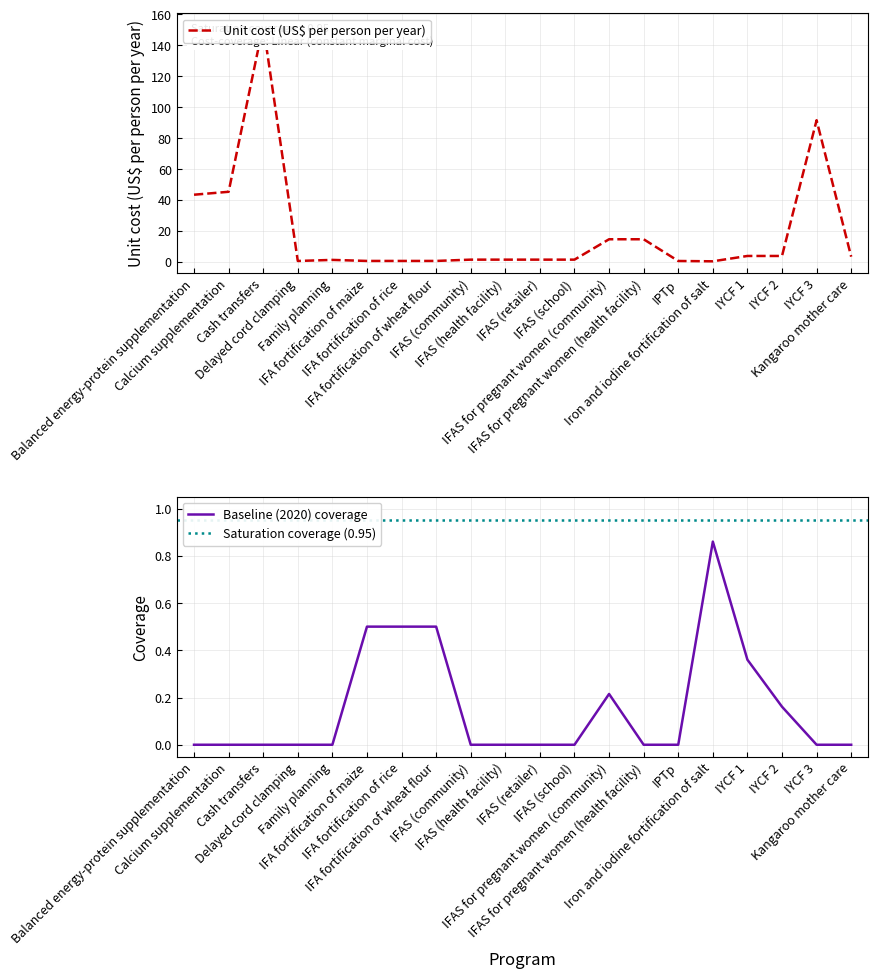

True or false: Baseline (2020) coverage has a value of 0.0 at IYCF 3.

True